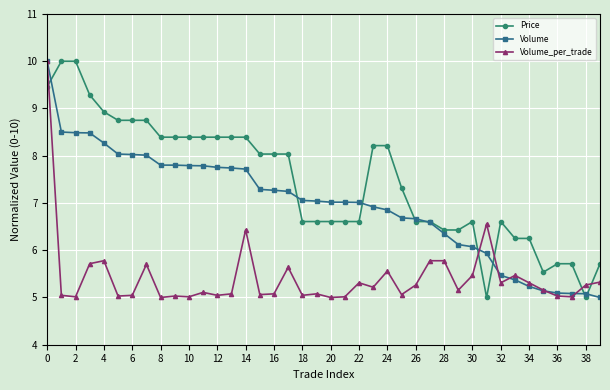

How many intersections are there between Volume and Price?

9